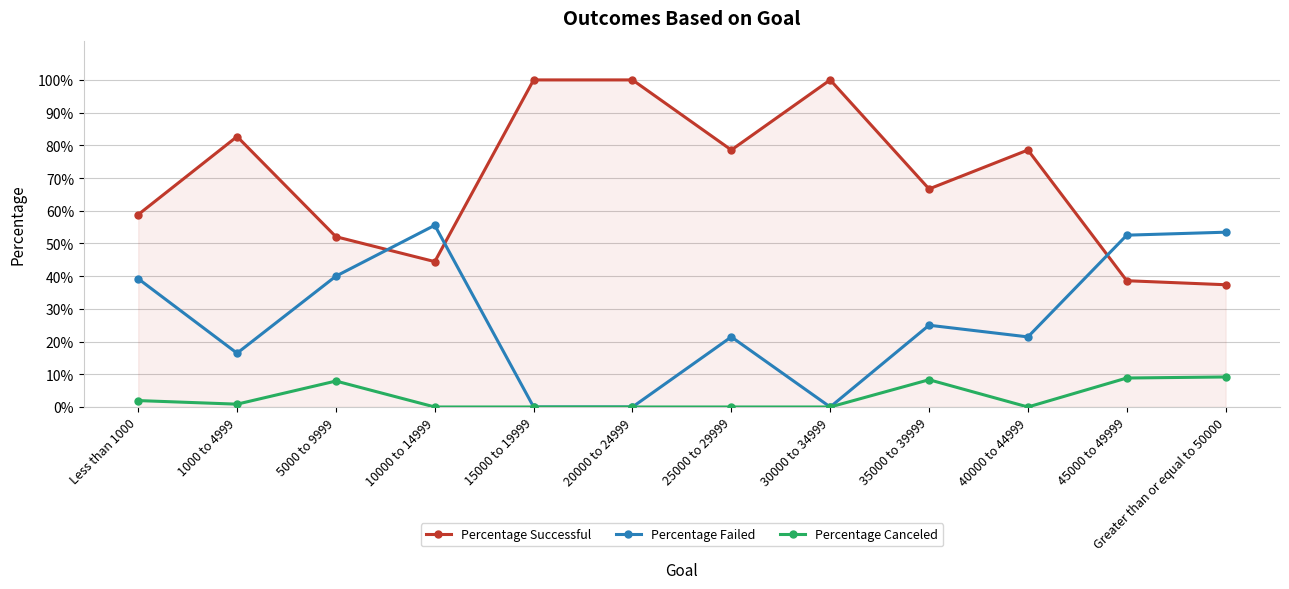

Does the chart have visible grid lines?

Yes